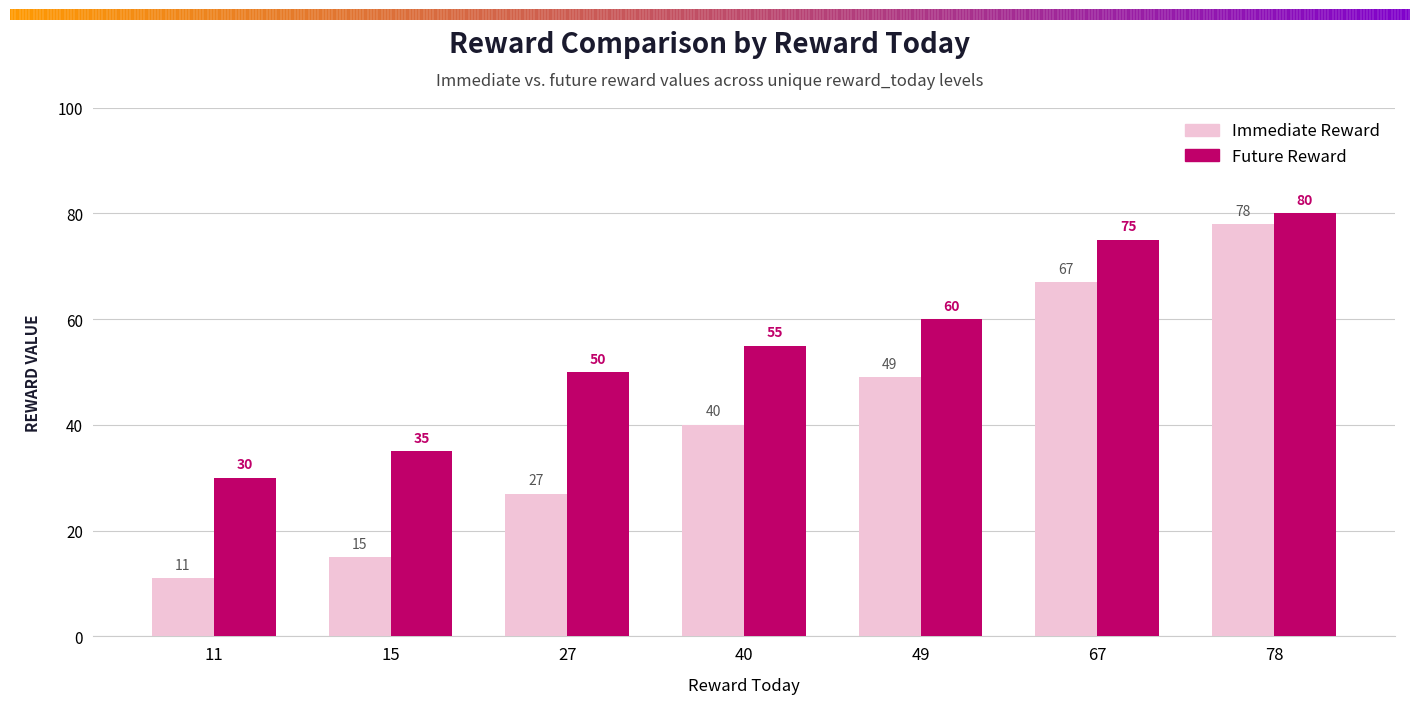

Reading left to right, extract all data points from this chart.

Immediate Reward: 11	15	27	40	49	67	78
Future Reward: 30	35	50	55	60	75	80